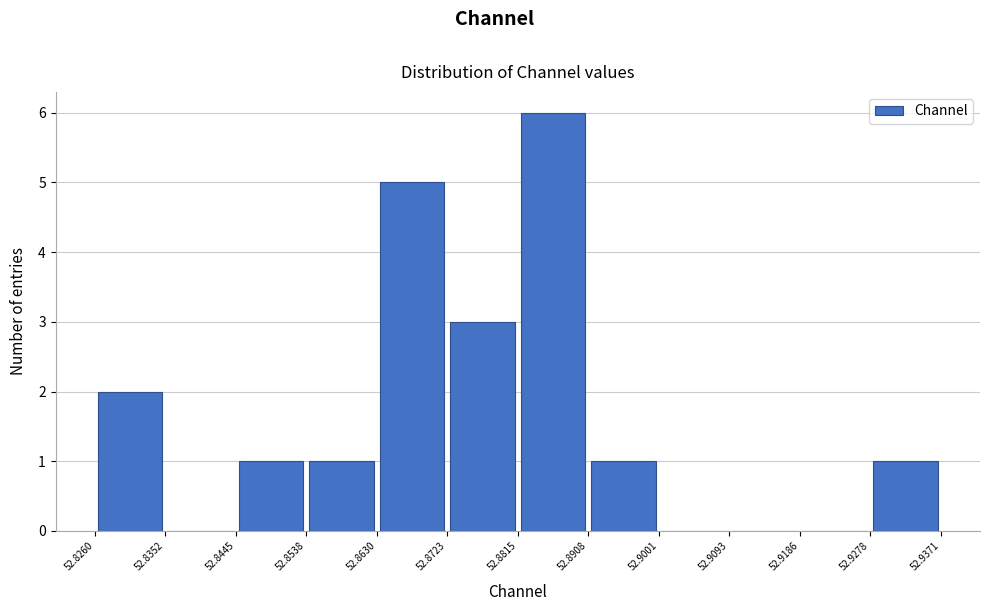

How tall is the bar that spans 52.8260 to 52.8352 on the x-axis? The values are not printed on the chart, so give them approximately, as read against the axis.

2